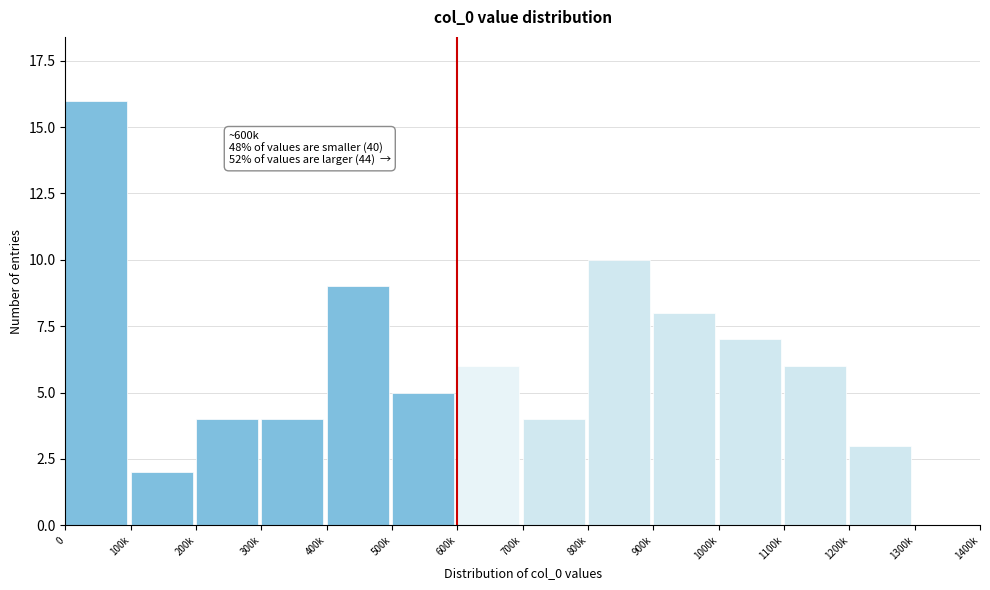

Reading left to right, extract all data points from this chart.

0=16	100k=2	200k=4	300k=4	400k=9	500k=5	600k=6	700k=4	800k=10	900k=8	1000k=7	1100k=6	1200k=3	1300k=0